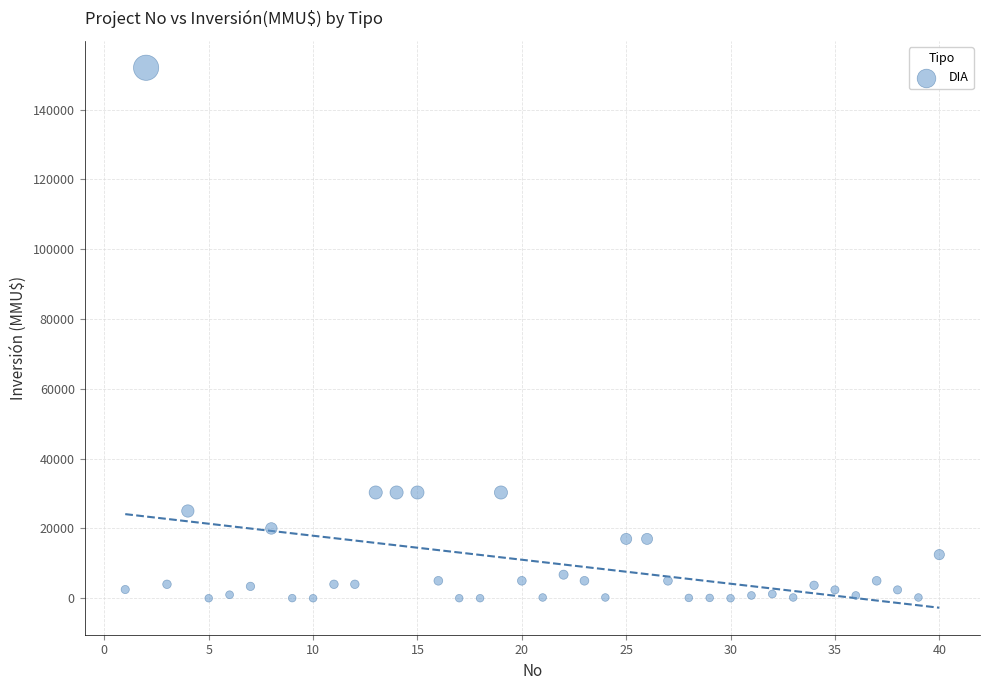

What is the range of Y values (max minus min)?

152000